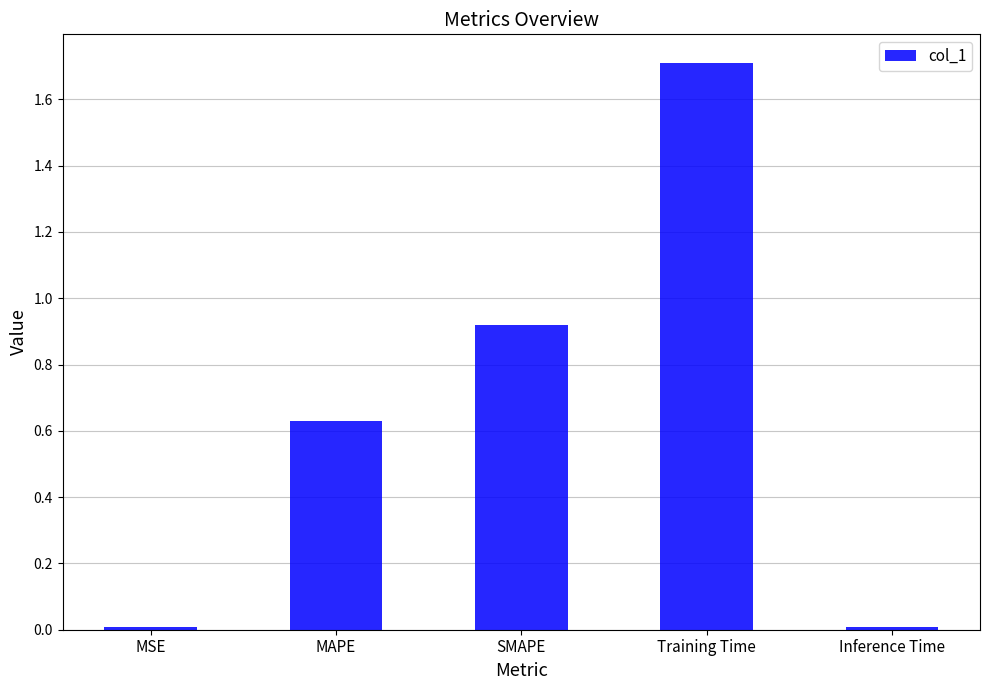

How many bars are there in total?

5